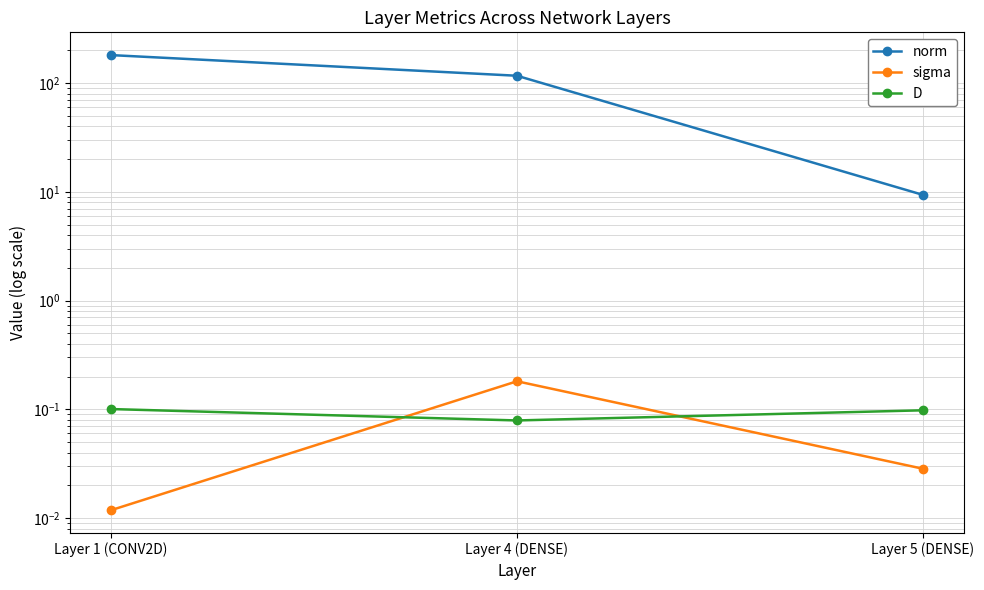

The value of norm at Layer 1 (CONV2D) is 181.1. True or false?

True